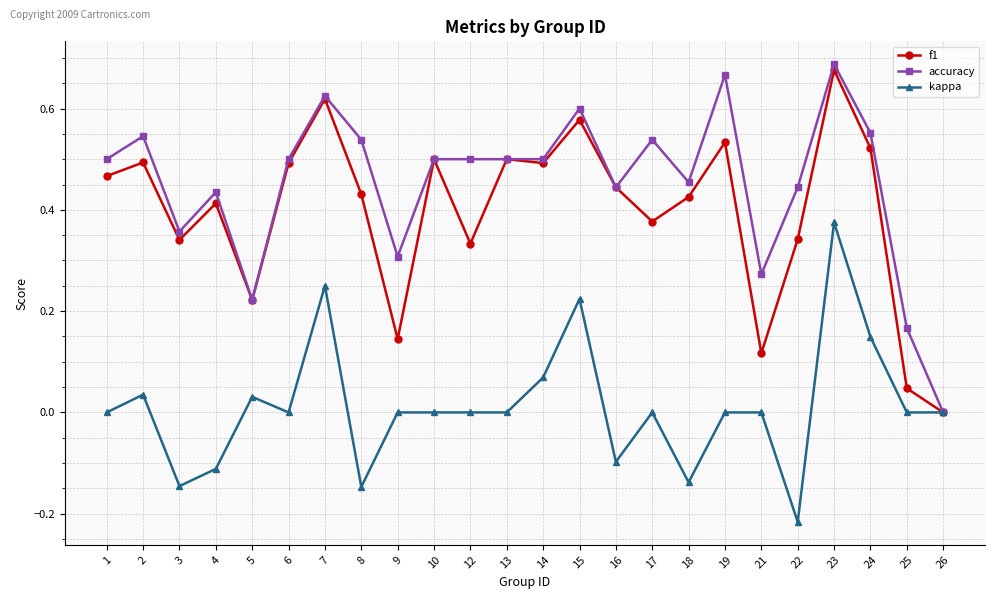

Where is the first local maximum for kappa?

2